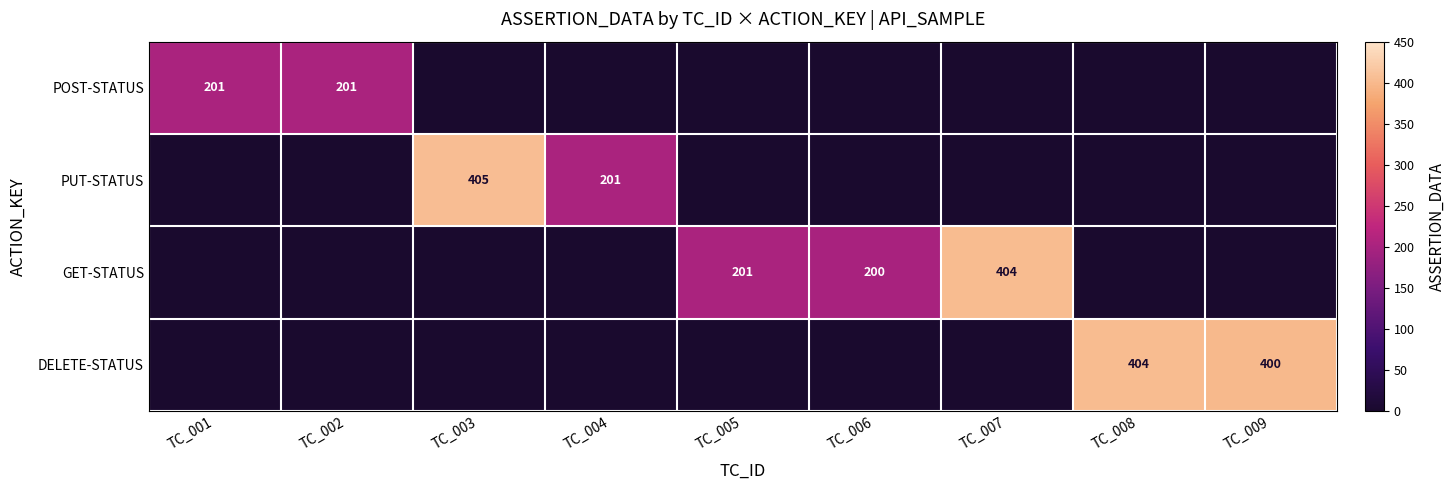

True or false: POST-STATUS has a value of 201 at TC_002.

True